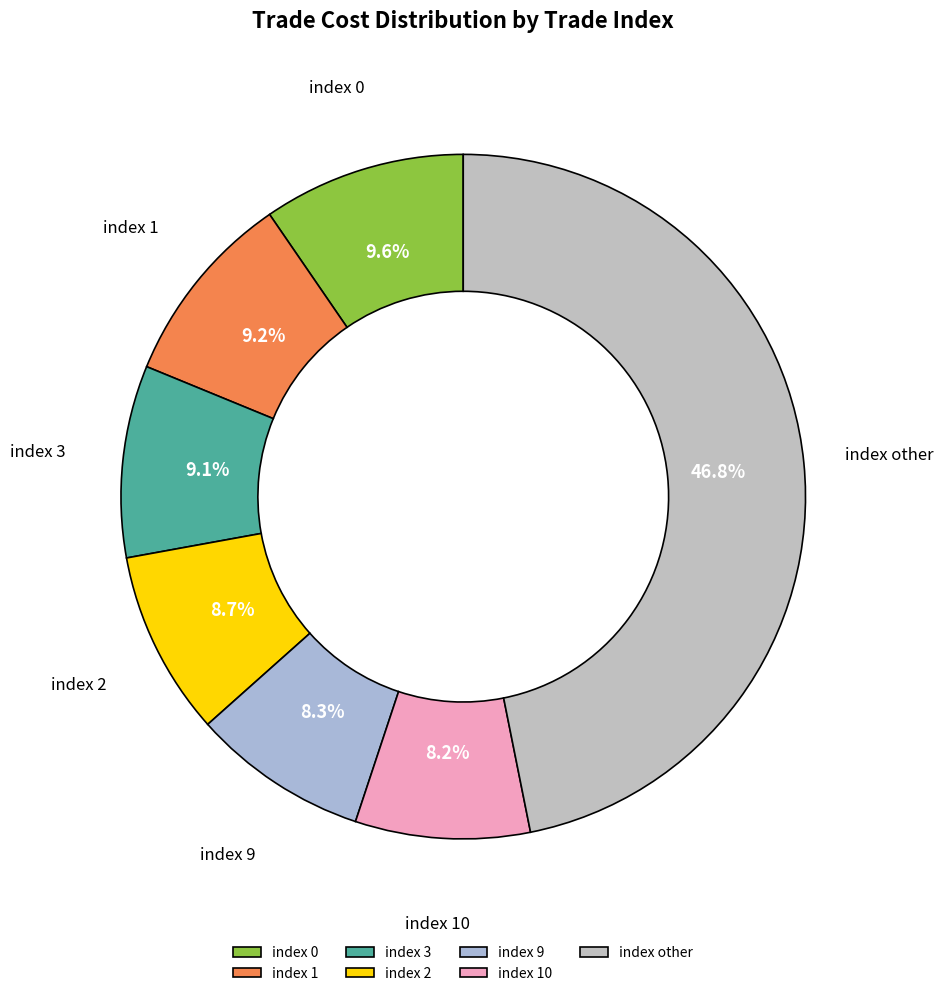

Combined, what portion of the pie is index 1 and index 0?

18.8%